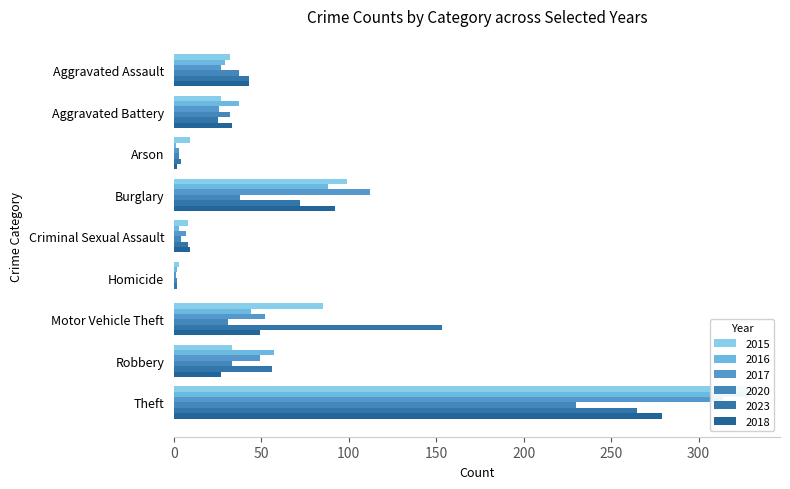

Which series has the largest total across all categories?

2023